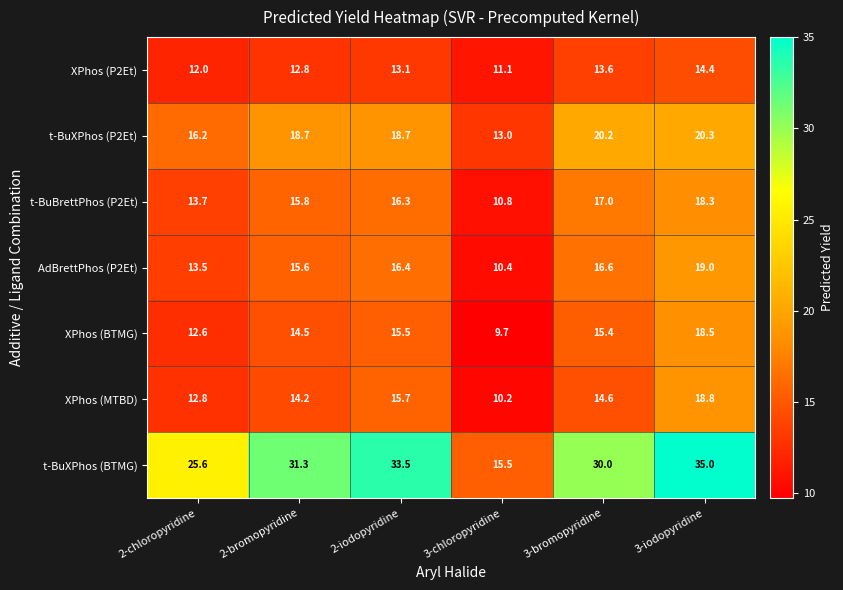

What is the difference between the maximum and second lowest values in the XPhos (P2Et) series?

2.4